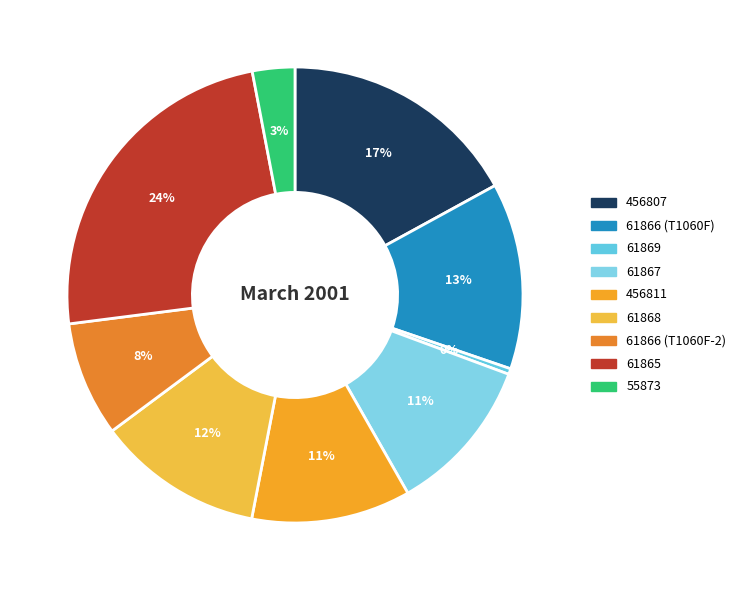

How many slices are in this pie chart?

9